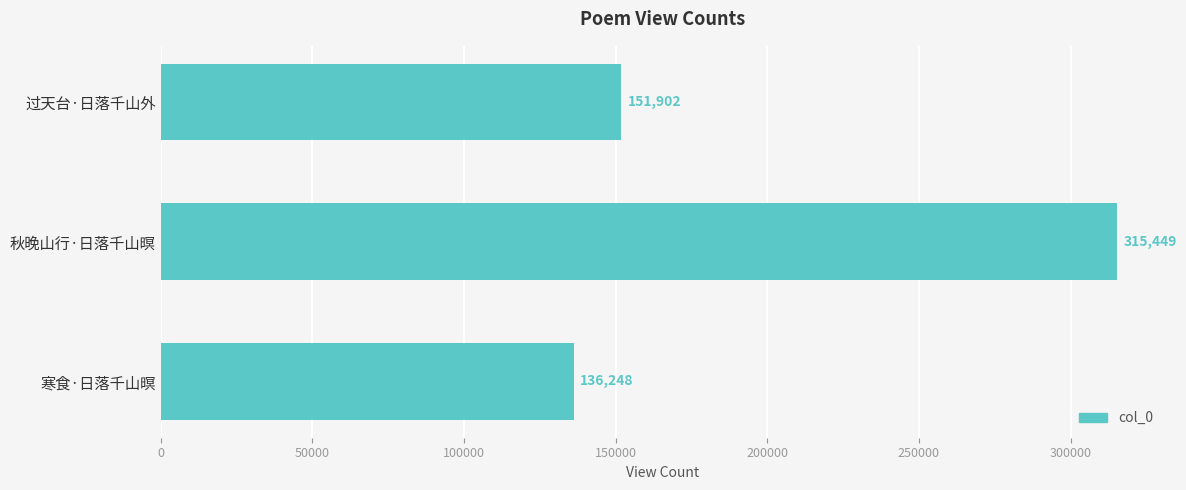

What is the average value?

201200